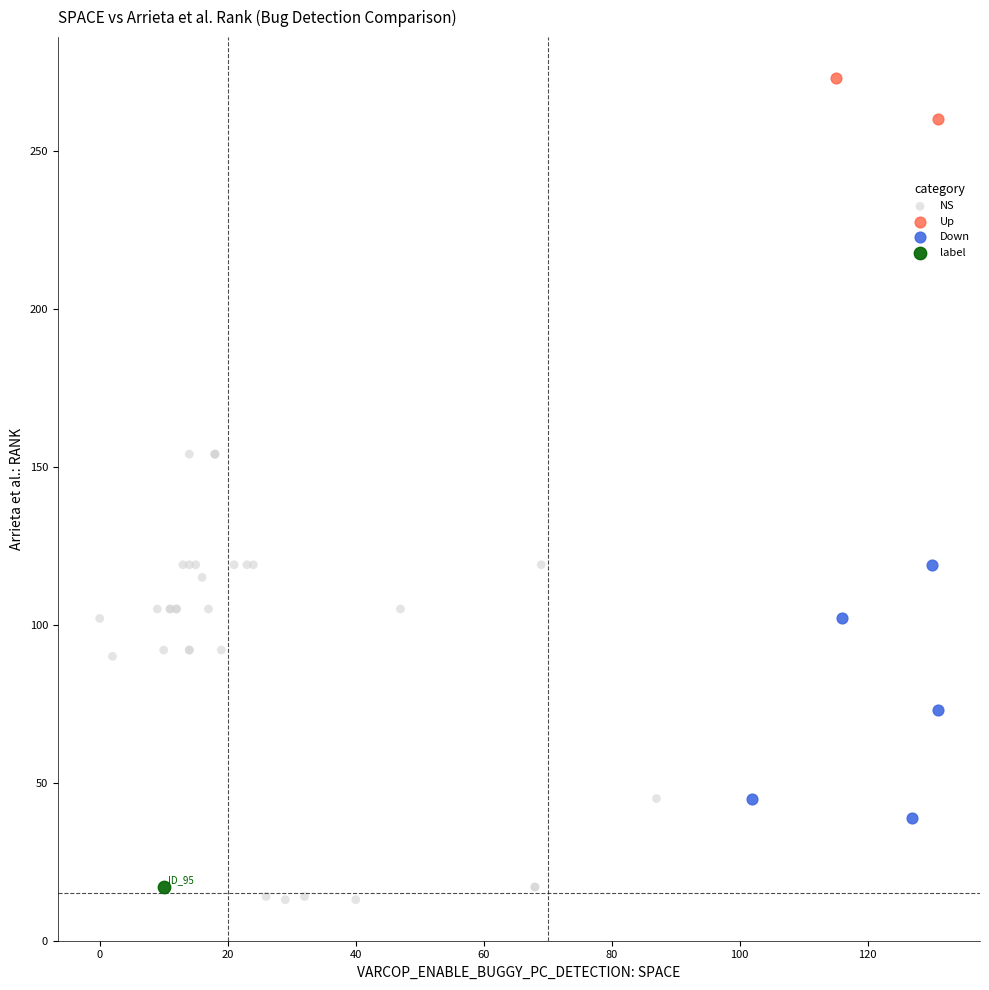

What are all the series names shown in the legend?

NS, Up, Down, label